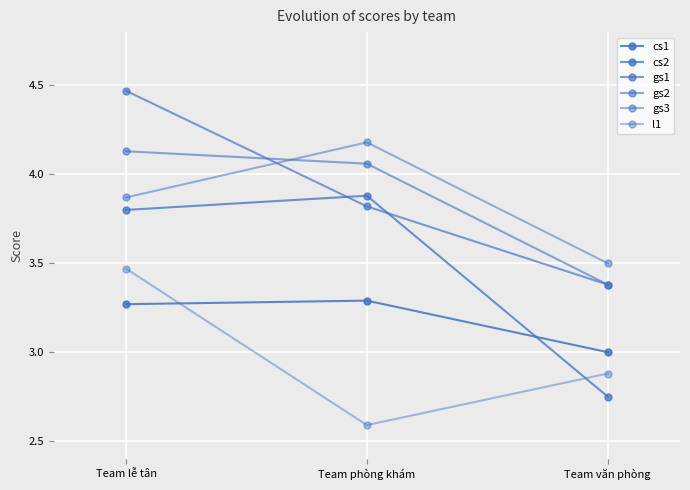

How many values in the cs1 series exceed 3?

2